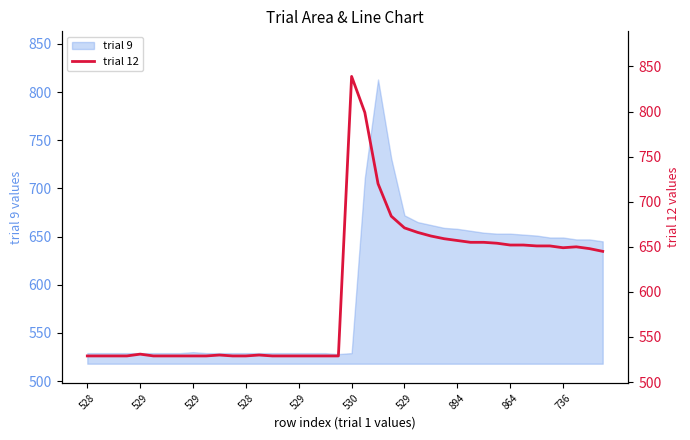

Is it true that the value at 27 is 659?

True